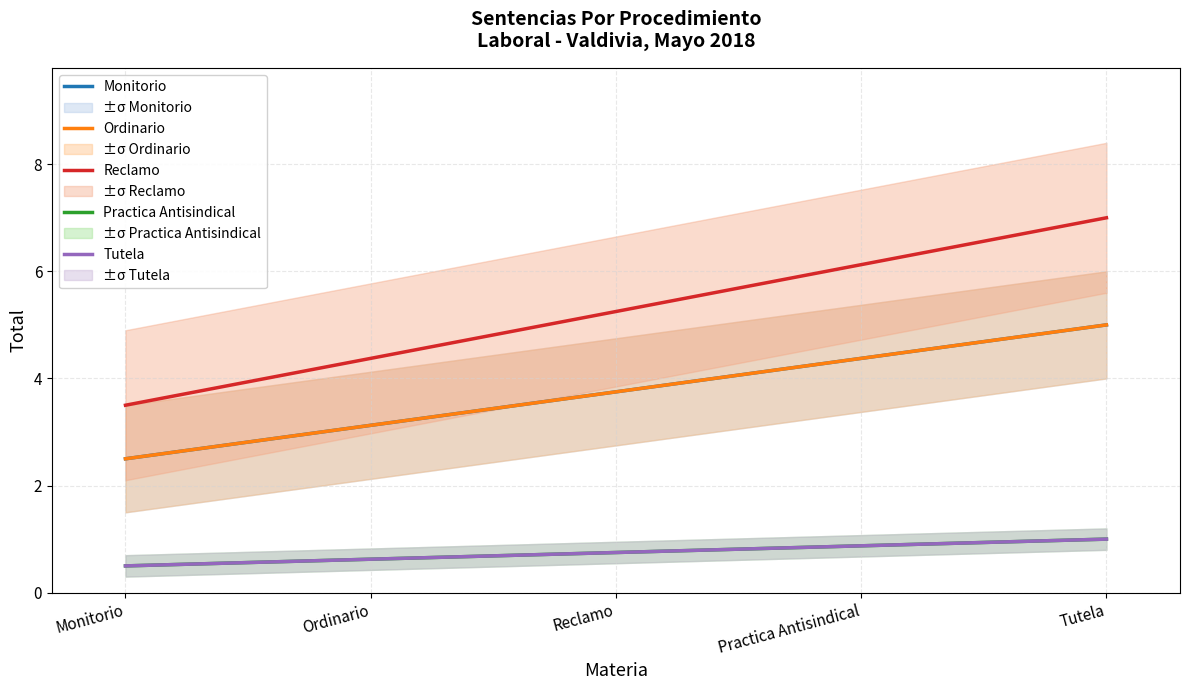

Reading left to right, what are all the values shown in this chart?

Monitorio: Monitorio=2.5	Ordinario=3.1	Reclamo=3.8	Practica Antisindical=4.4	Tutela=5.0
Ordinario: Monitorio=2.5	Ordinario=3.1	Reclamo=3.8	Practica Antisindical=4.4	Tutela=5.0
Reclamo: Monitorio=3.5	Ordinario=4.4	Reclamo=5.2	Practica Antisindical=6.1	Tutela=7.0
Practica Antisindical: Monitorio=0.5	Ordinario=0.6	Reclamo=0.8	Practica Antisindical=0.9	Tutela=1.0
Tutela: Monitorio=0.5	Ordinario=0.6	Reclamo=0.8	Practica Antisindical=0.9	Tutela=1.0